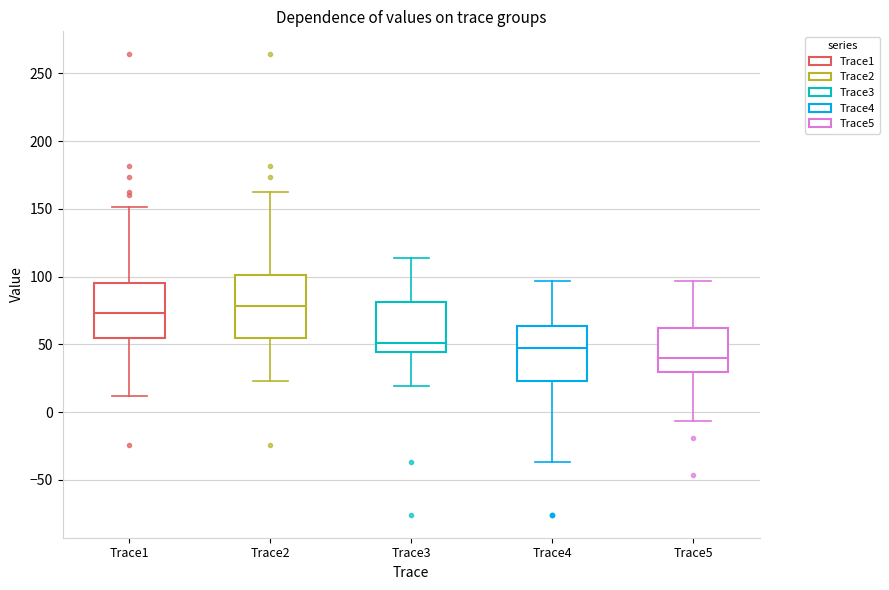

Where is the upper edge of the box for Trace2 on the y-axis? The values are not printed on the chart, so give them approximately, as read against the axis.

100